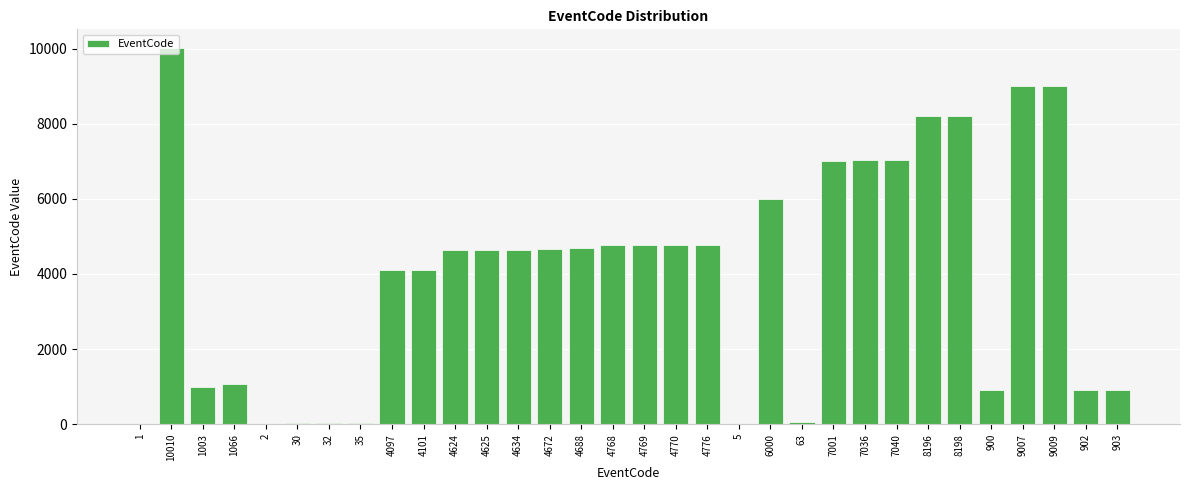

How many data points does each series have?

32